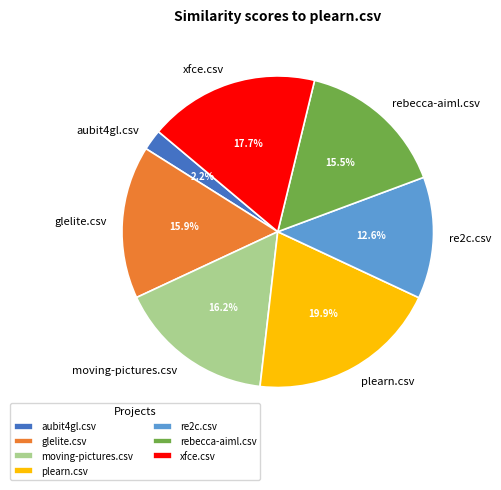

Between rebecca-aiml.csv and moving-pictures.csv, which is larger?

moving-pictures.csv